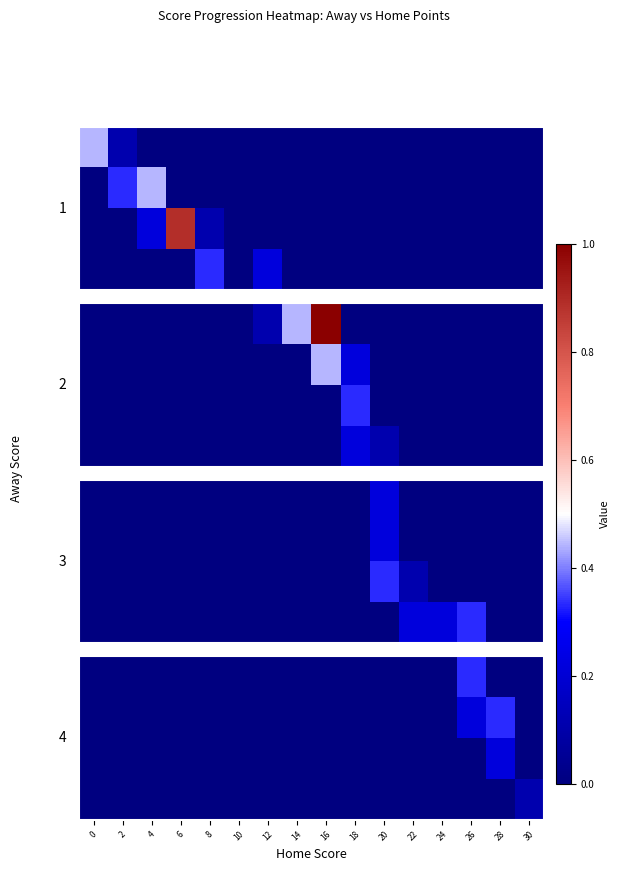

At which category is the sum across all series the highest?

26